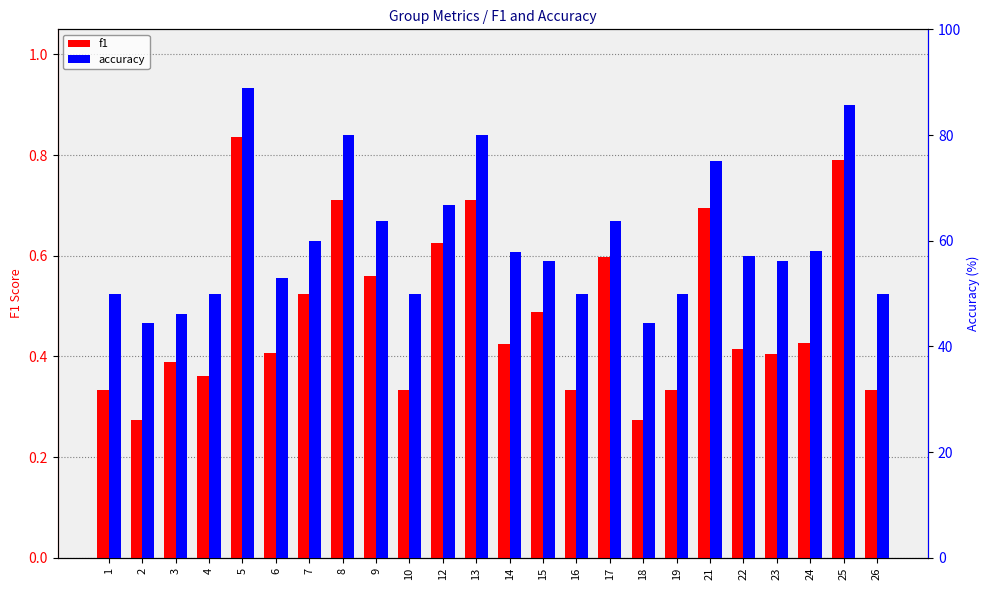

Which category has the highest value in the accuracy series?

5